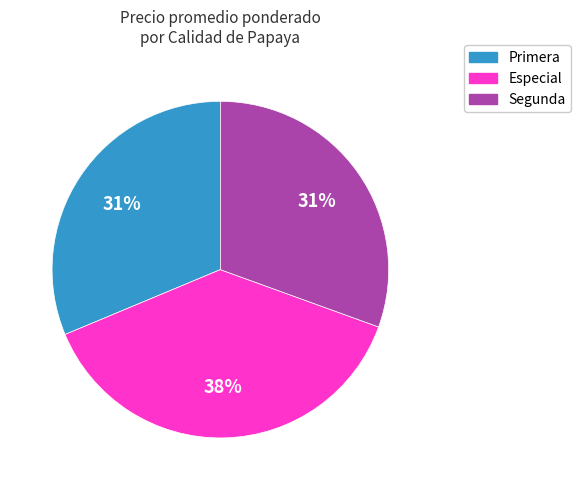

The Segunda slice represents 31% of the pie. True or false?

True